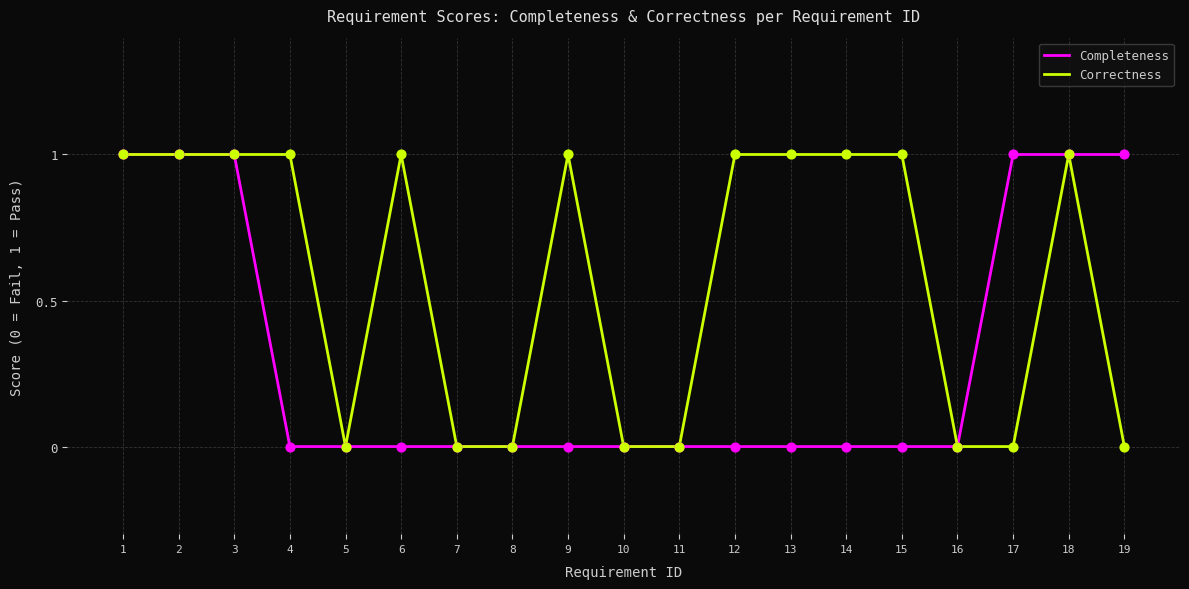

Which series has the largest total across all categories?

Correctness